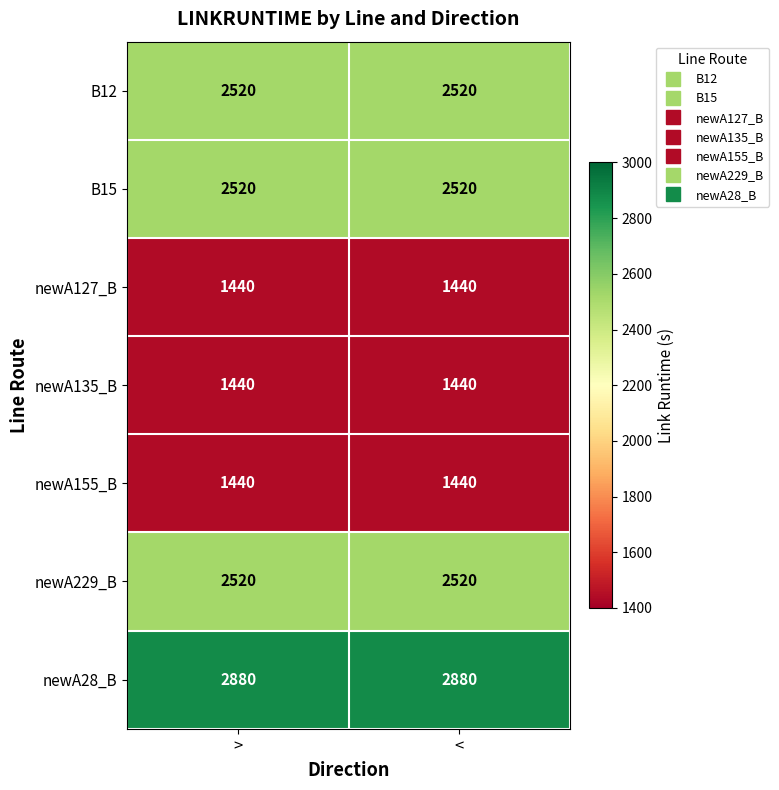

What is the lowest value of the newA135_B series?

1440